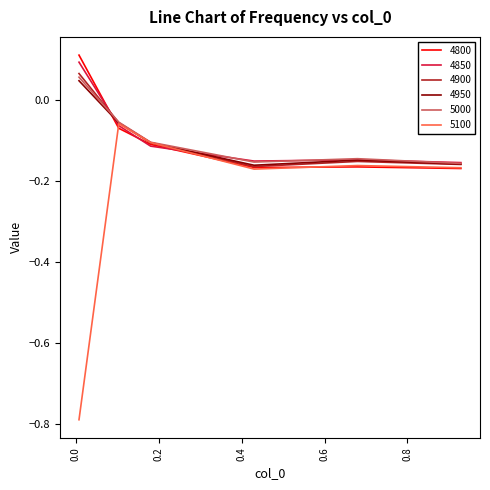

Which series has the widest spread of values?

5100